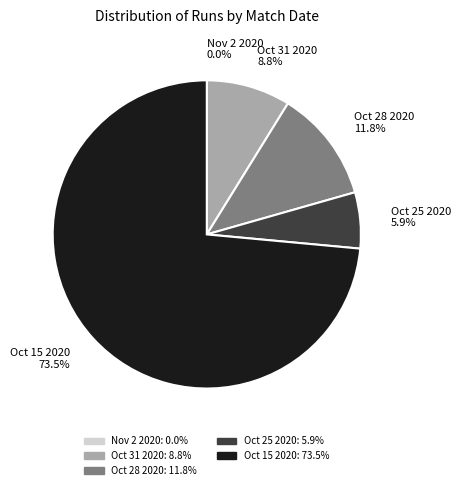

Which has a higher value, Oct 15 2020 or Oct 25 2020?

Oct 15 2020